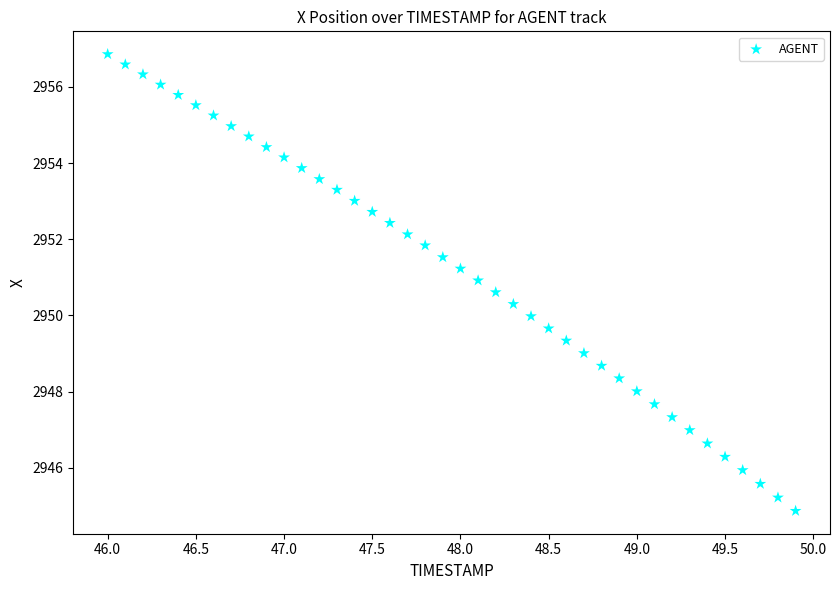

What is the range of Y values (max minus min)?

12.0